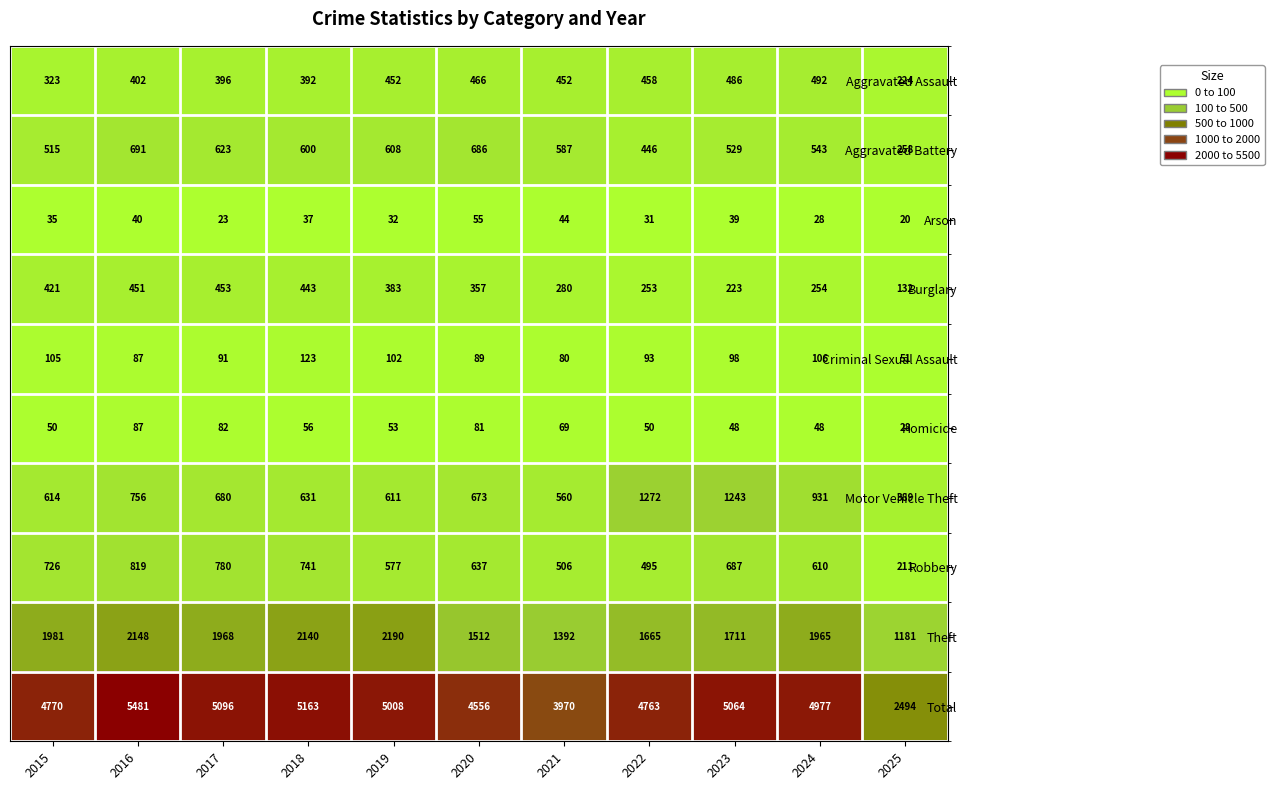

The value of Criminal Sexual Assault at 2021 is 56. True or false?

False